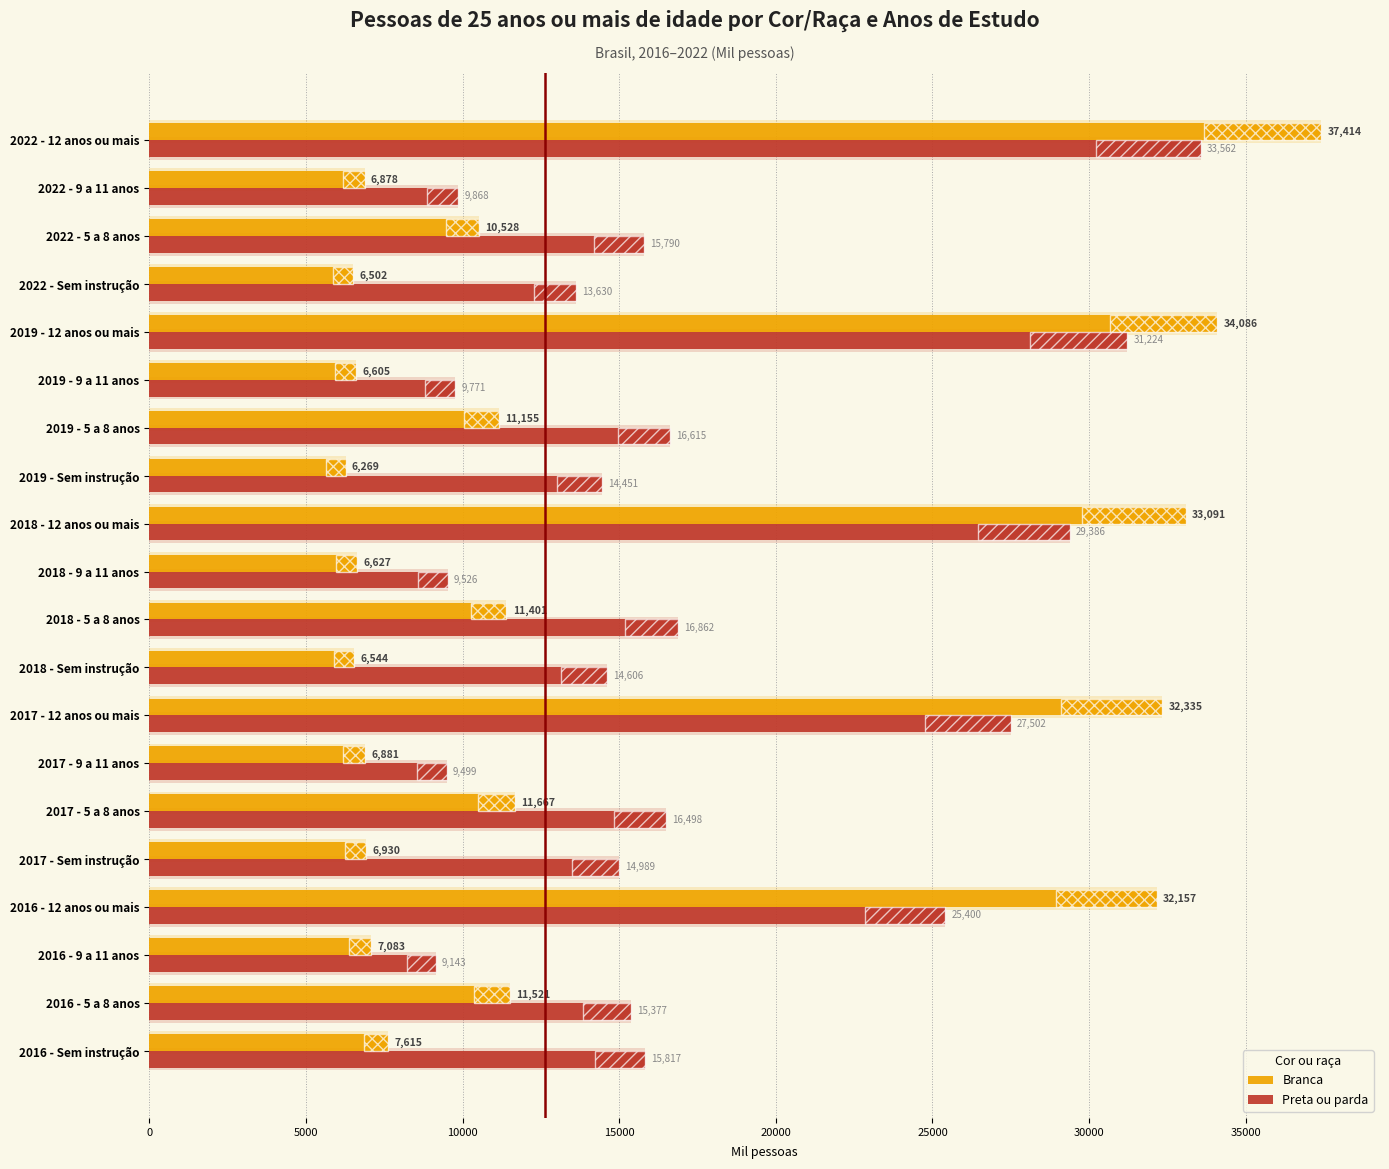

Rank the series by their maximum value, from lowest to highest.

Preta ou parda, Branca